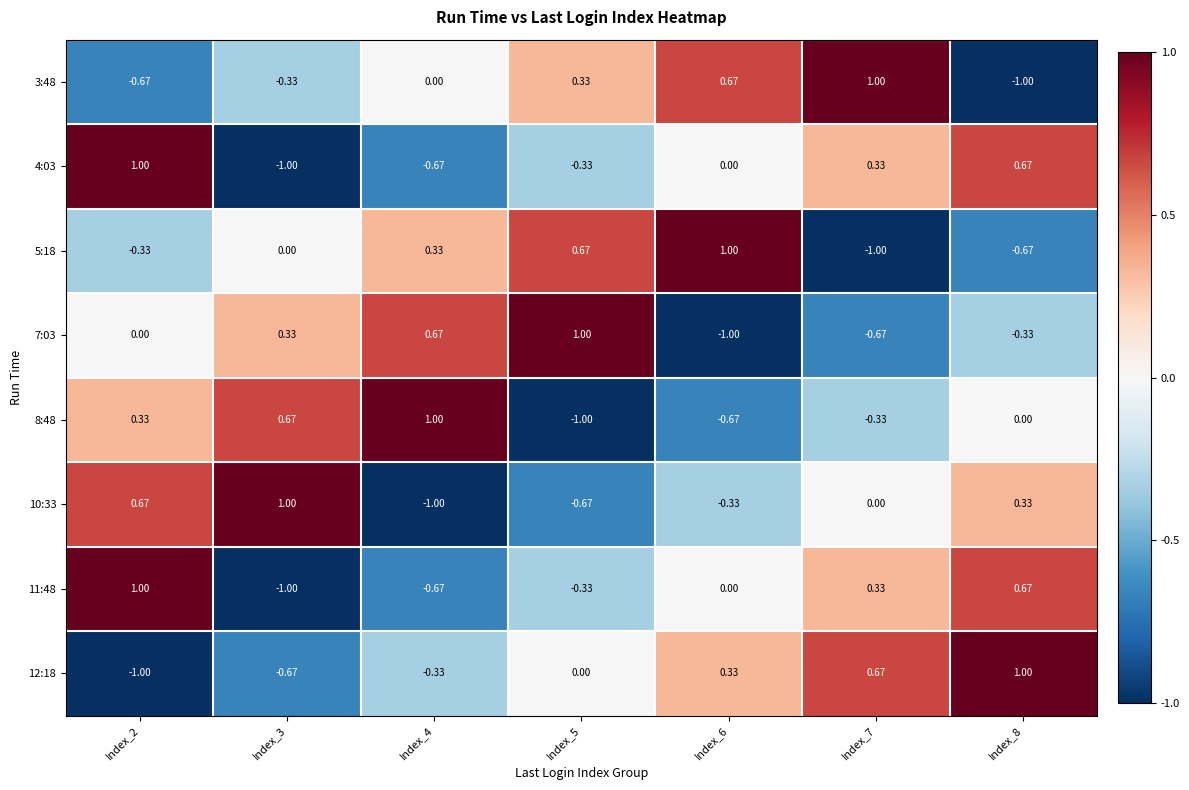

How many categories are shown in the chart?

7